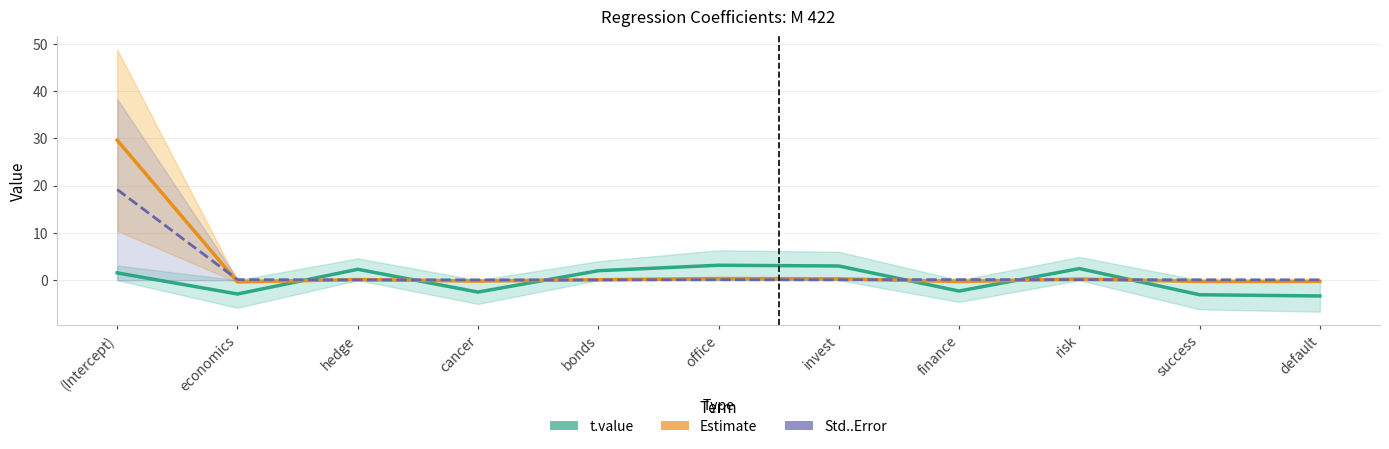

What position from the right is economics?

10